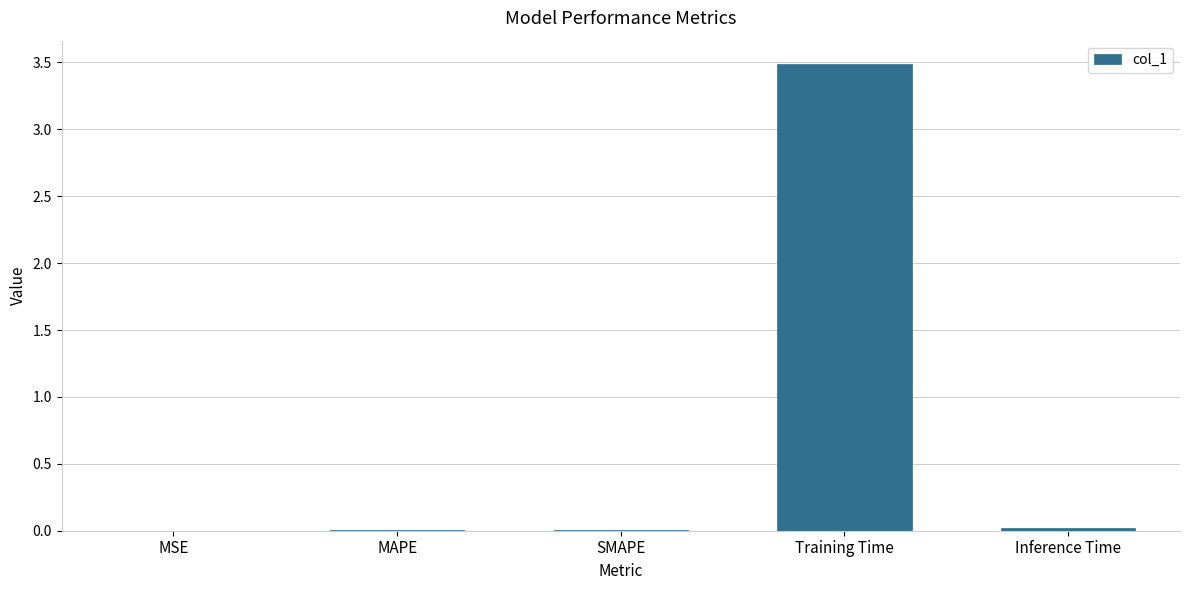

Is it true that the value at Training Time is 3.5?

True